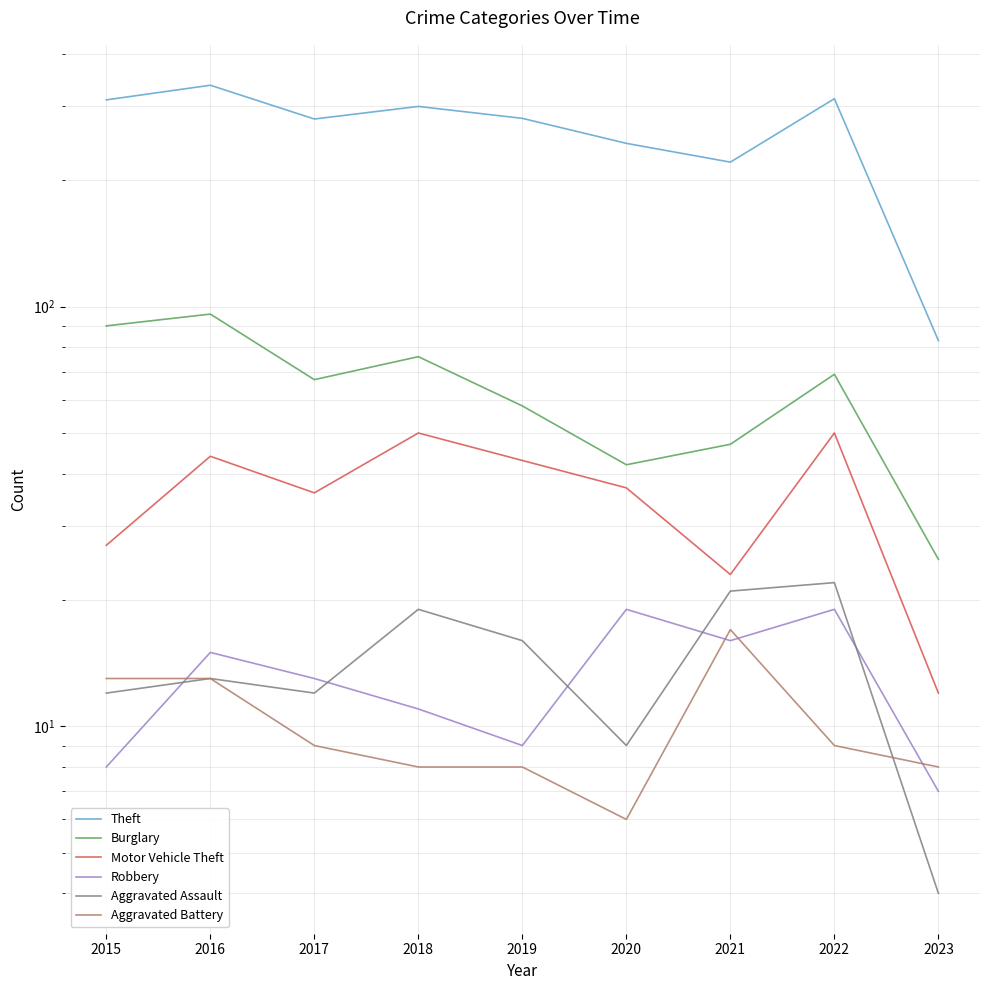

Which series has the largest total across all categories?

Theft